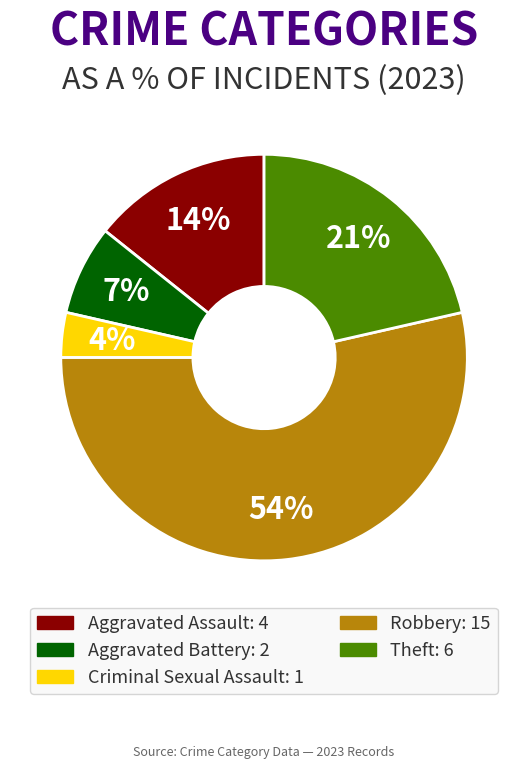

What percentage is the Robbery slice, to the nearest percent?

54%